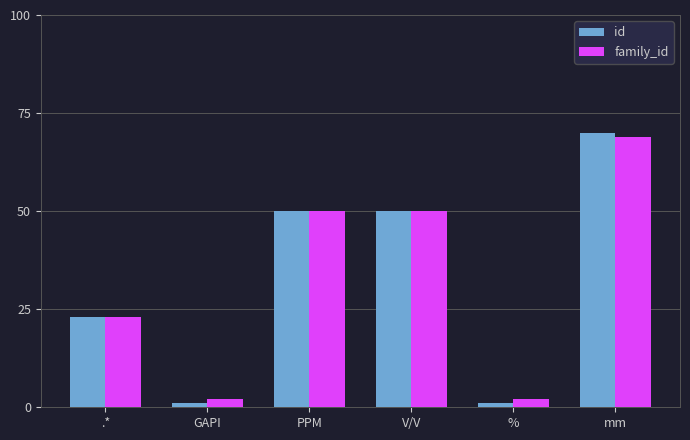

How many data points in id are less than 50?

3